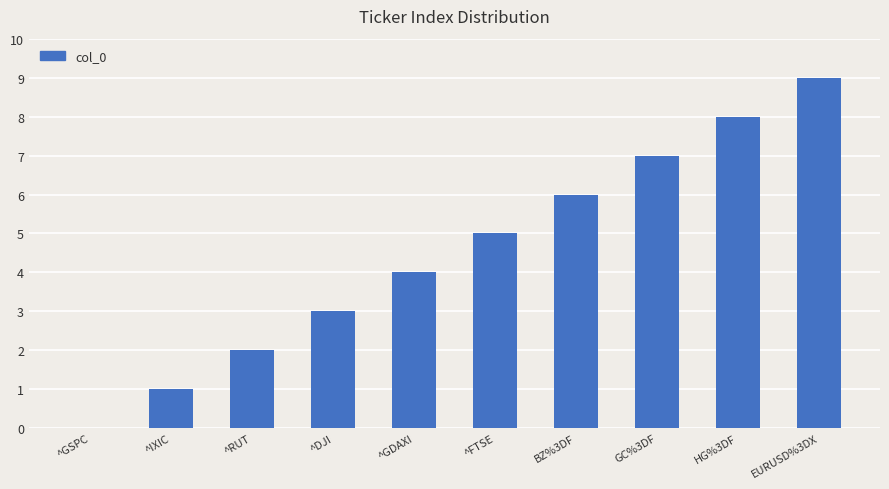

What value does the data have at ^IXIC?

1